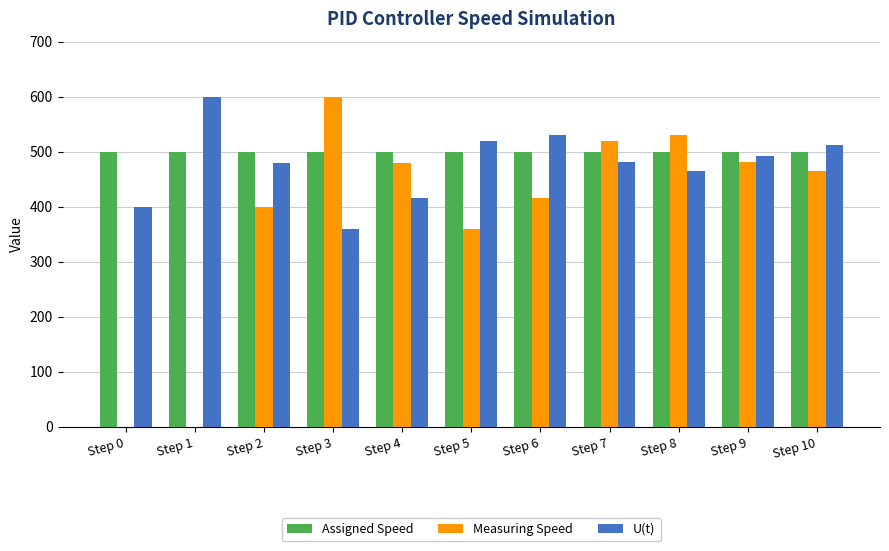

What is the greatest value displayed?

600.0